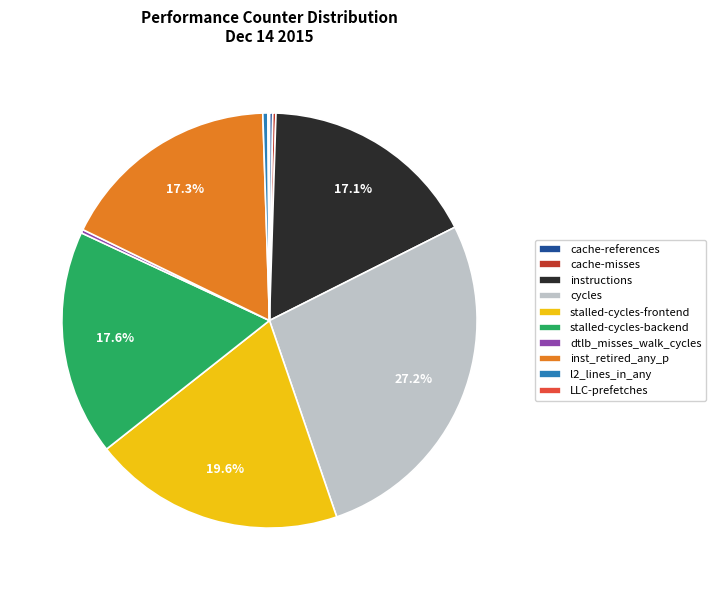

Which has a higher value, l2_lines_in_any or instructions?

instructions